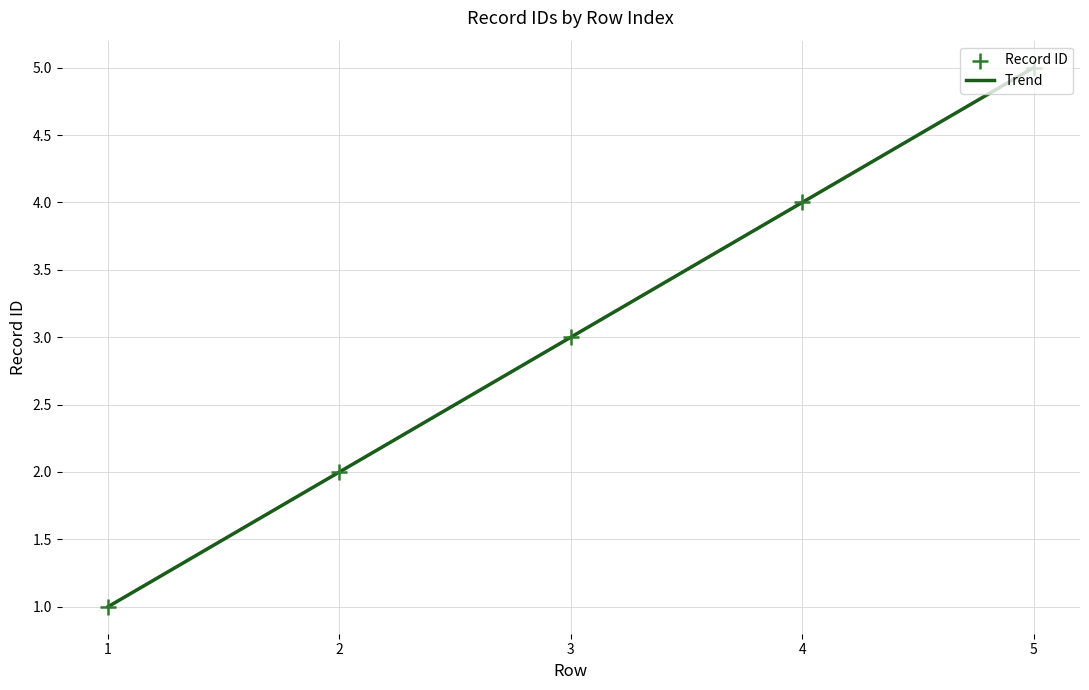

What is the change in value from 3 to 5?

+2